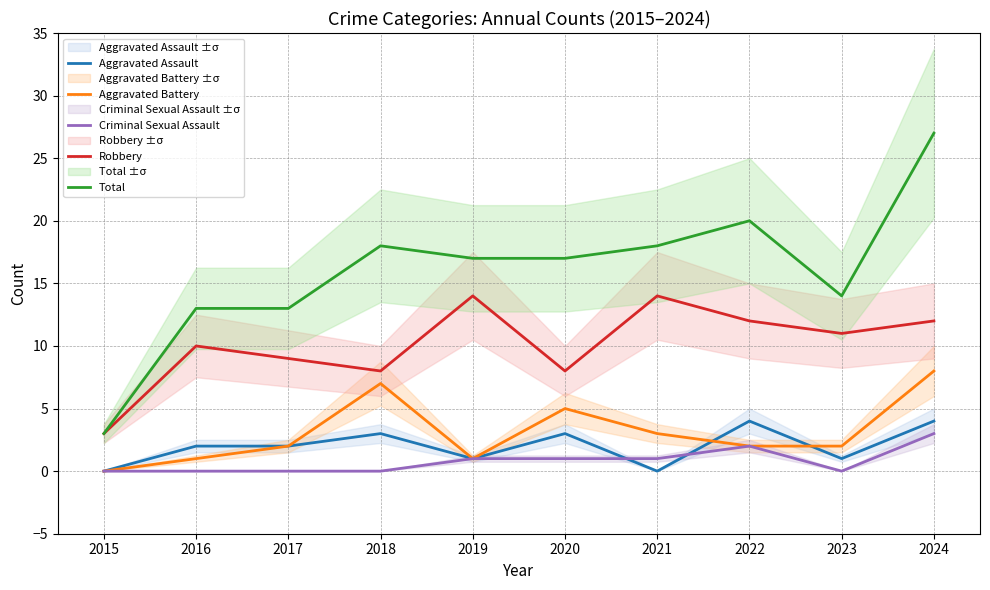

At which label does Robbery first exceed 11?

2019